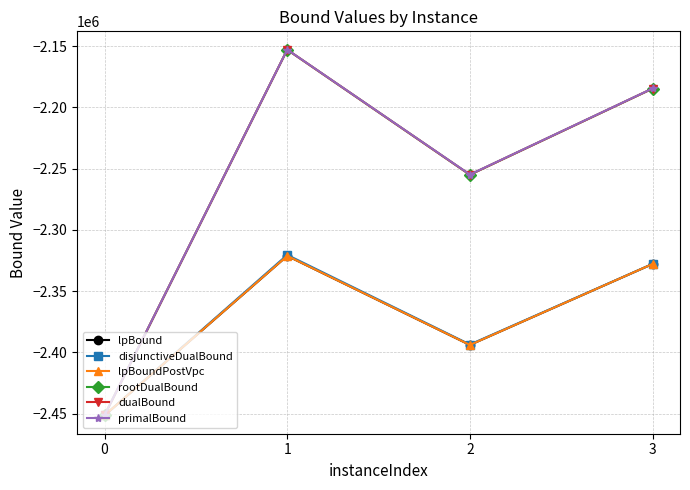

How many values in the lpBoundPostVpc series are below -2327851?

3